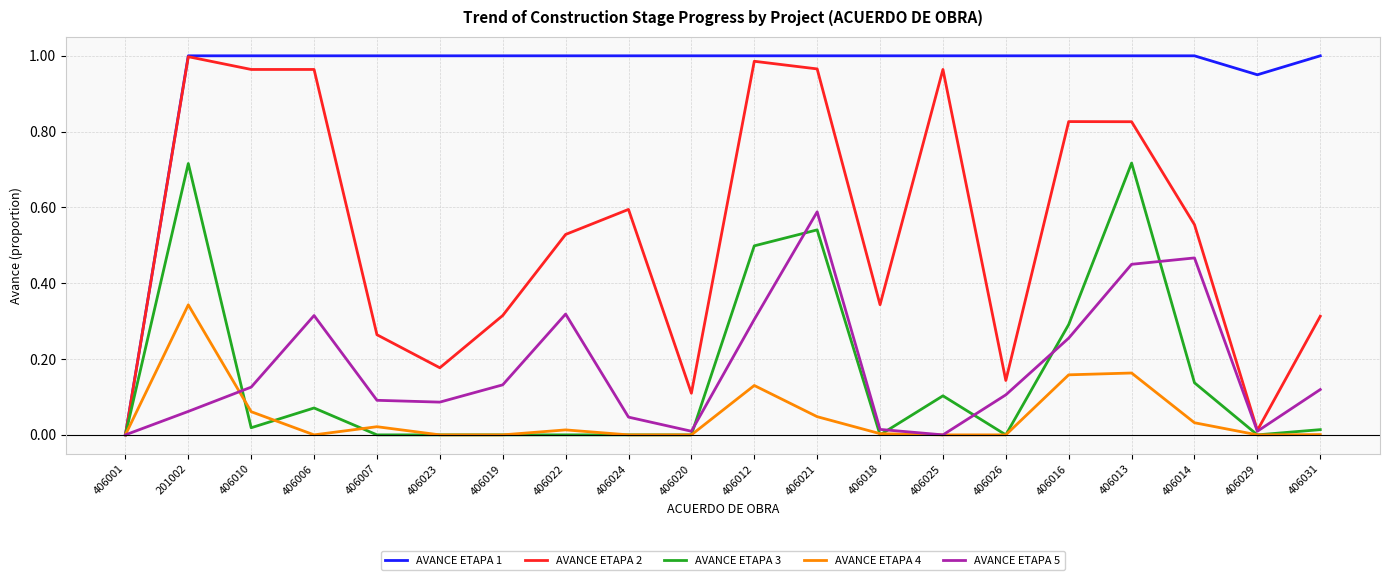

What position from the right is 406026?

6